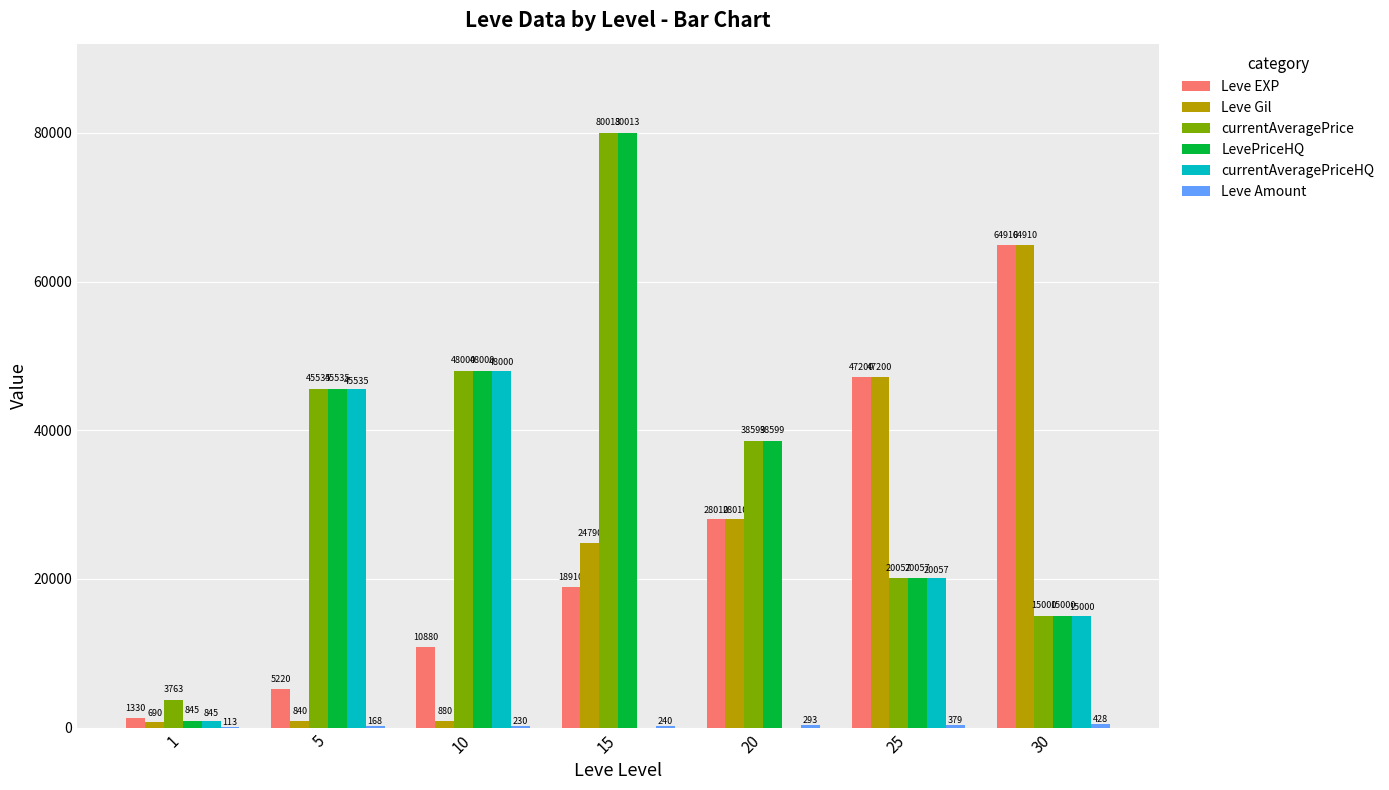

At which label is LevePriceHQ closest to 40429?

20